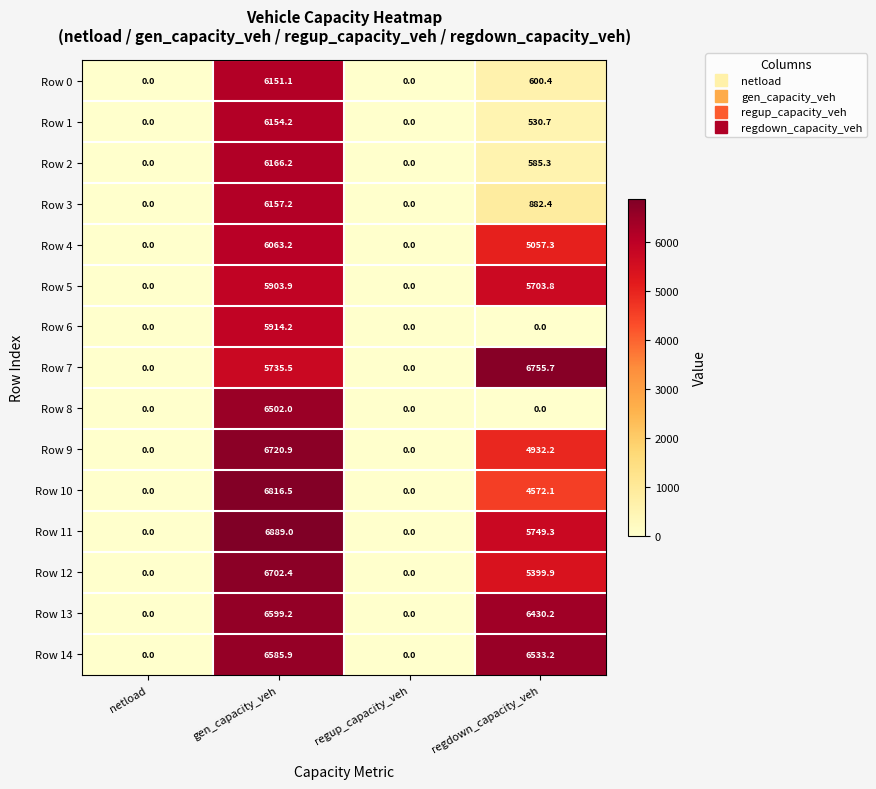

What is the greatest value displayed?

6889.0